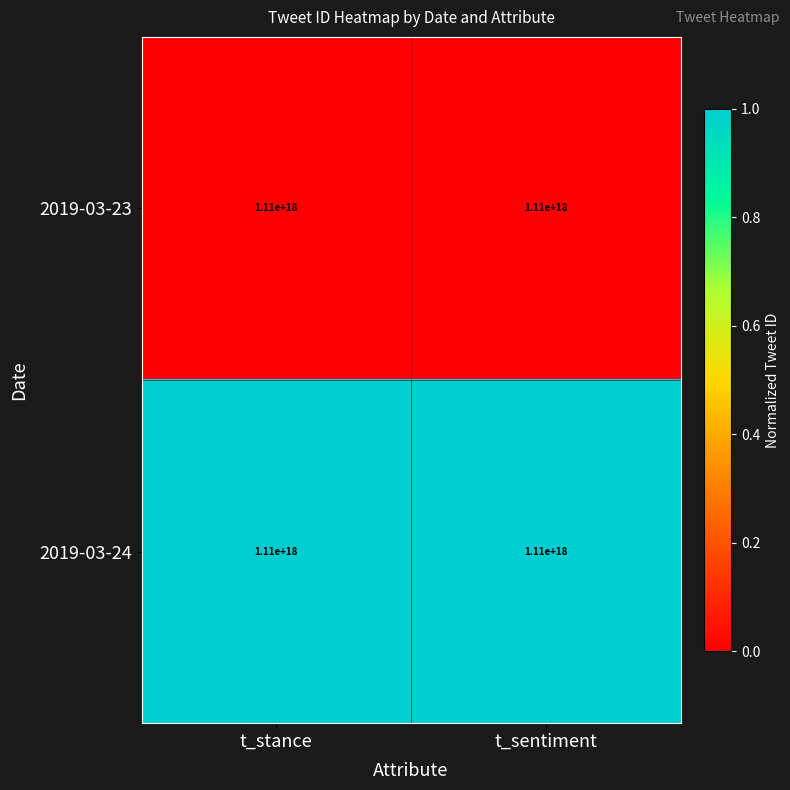

Reading left to right, extract all data points from this chart.

2019-03-23: t_stance=1110000000000000000	t_sentiment=1110000000000000000
2019-03-24: t_stance=1110000000000000000	t_sentiment=1110000000000000000